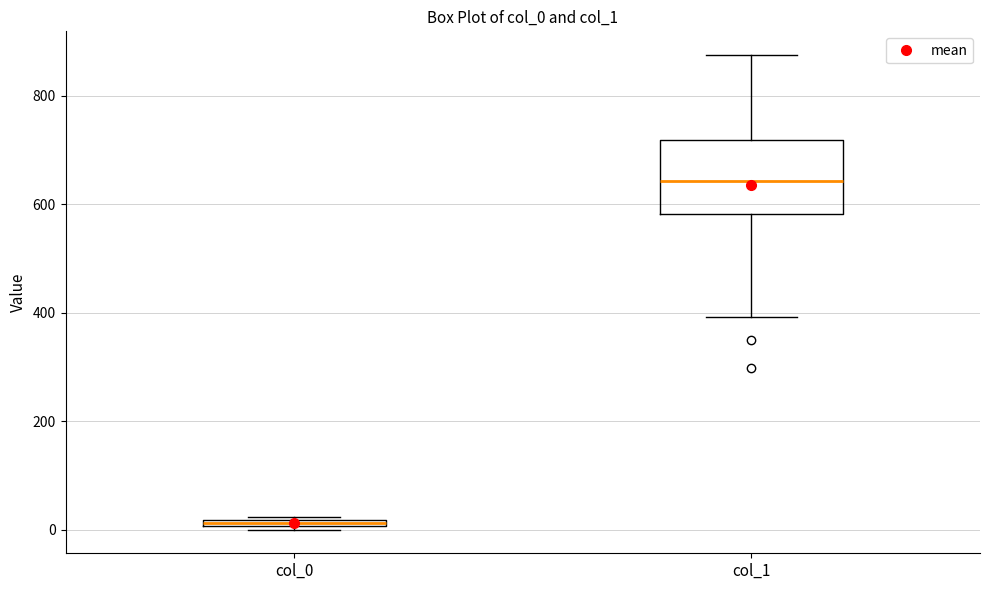

Which box is the tallest, from its lower edge to its upper edge?

col_1